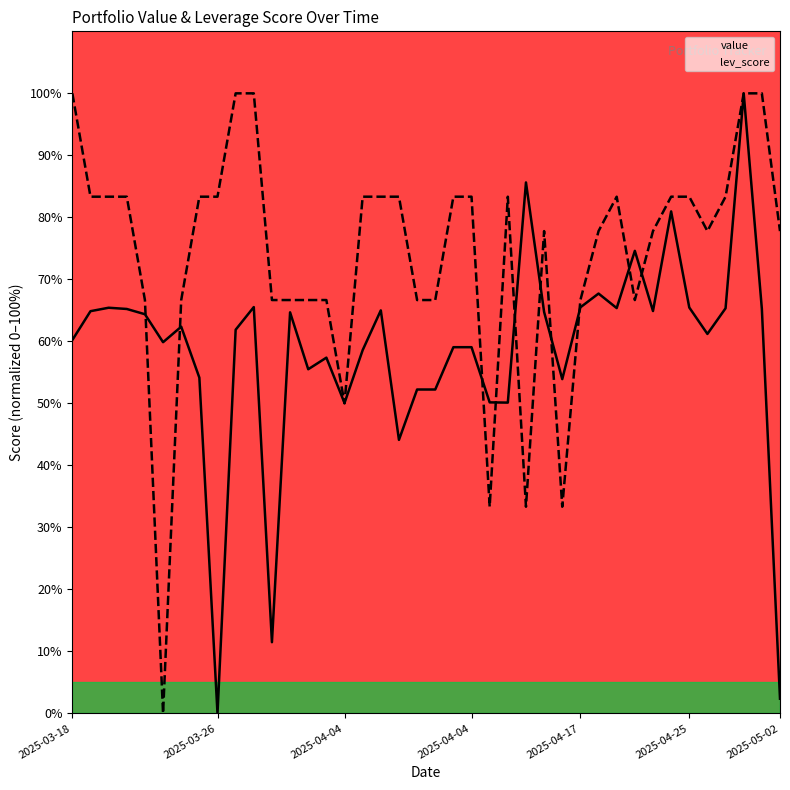

How many data points does each series have?

40